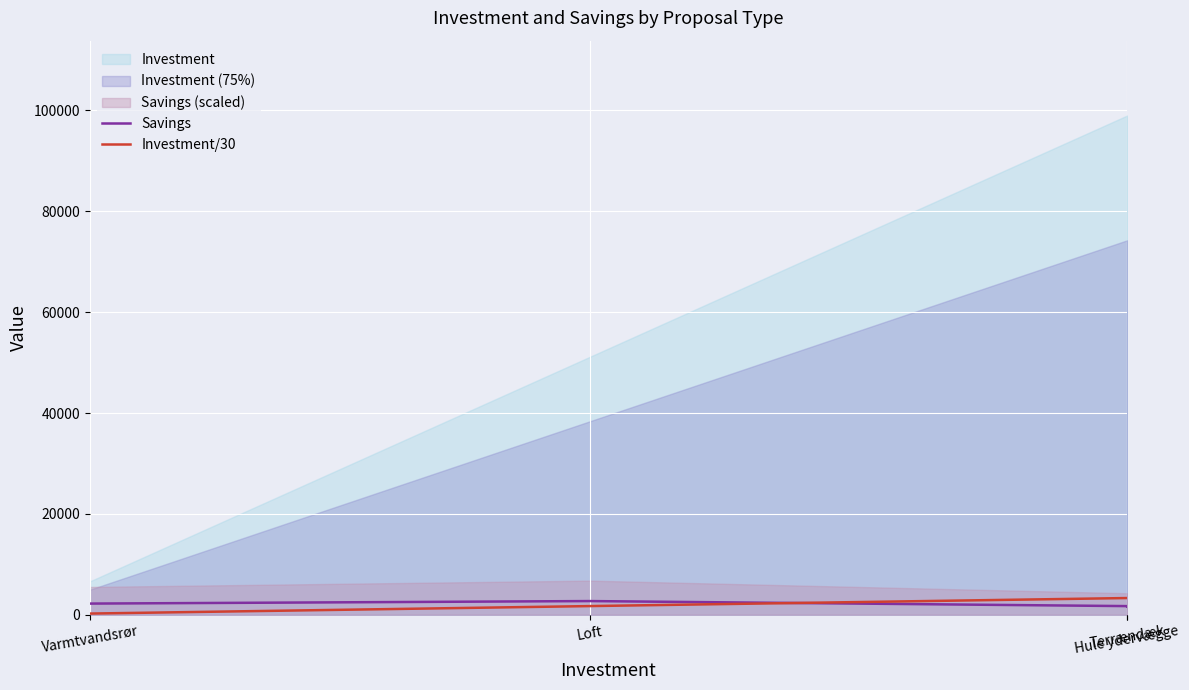

Which category has the lowest value in the Investment/30 series?

Varmtvandsrør